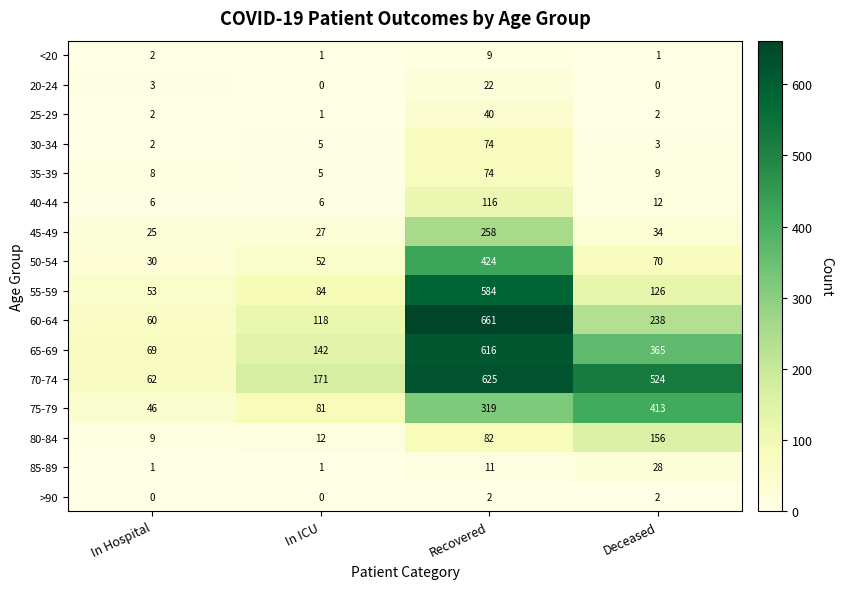

What is the difference between the 55-59 values at In ICU and Recovered?

500